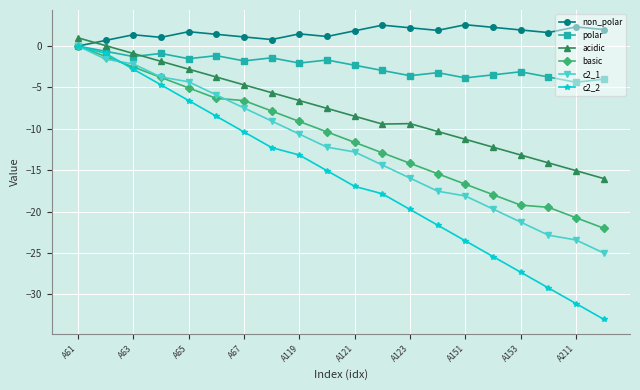

What is the value of the c2_2 point at the 5th from the left?

-6.6